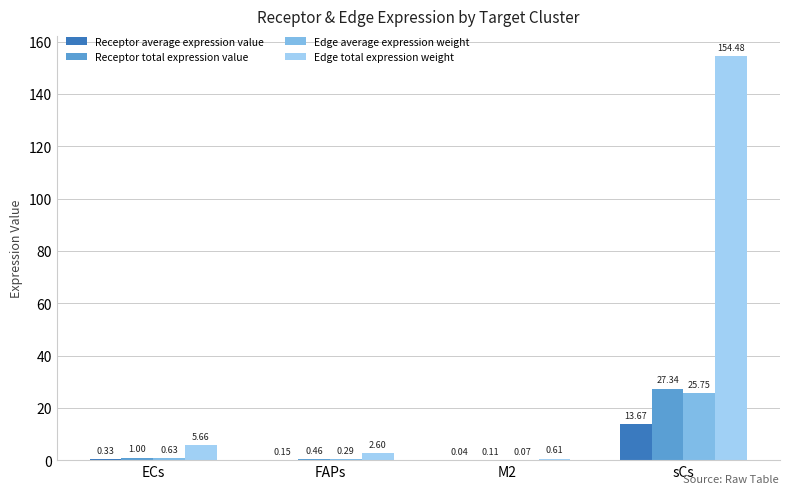

Between FAPs and M2, which series saw the biggest shift?

Edge total expression weight